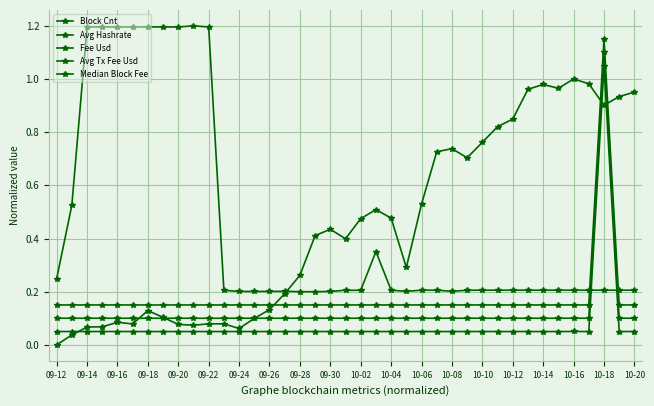

Reading left to right, what are all the values shown in this chart?

Block Cnt: 0.0	0.0	0.1	0.1	0.1	0.1	0.1	0.1	0.1	0.1	0.1	0.1	0.1	0.1	0.1	0.2	0.3	0.4	0.4	0.4	0.5	0.5	0.5	0.3	0.5	0.7	0.7	0.7	0.8	0.8	0.8	1.0	1.0	1.0	1.0	1.0	0.9	0.9	1.0
Avg Hashrate: 0.1	0.1	0.1	0.1	0.1	0.1	0.1	0.1	0.1	0.1	0.1	0.1	0.1	0.1	0.1	0.1	0.1	0.1	0.1	0.1	0.1	0.1	0.1	0.1	0.1	0.1	0.1	0.1	0.1	0.1	0.1	0.1	0.1	0.1	0.1	0.1	1.1	0.1	0.1
Fee Usd: 0.1	0.1	0.1	0.1	0.1	0.1	0.1	0.1	0.1	0.1	0.1	0.1	0.1	0.1	0.1	0.1	0.1	0.1	0.1	0.1	0.1	0.1	0.1	0.1	0.1	0.1	0.1	0.1	0.1	0.1	0.1	0.1	0.1	0.1	0.1	0.1	1.1	0.1	0.1
Avg Tx Fee Usd: 0.2	0.2	0.2	0.2	0.2	0.2	0.2	0.2	0.2	0.2	0.2	0.2	0.2	0.2	0.2	0.2	0.2	0.2	0.2	0.2	0.2	0.2	0.2	0.2	0.2	0.2	0.2	0.2	0.2	0.2	0.2	0.2	0.2	0.2	0.2	0.2	1.1	0.2	0.2
Median Block Fee: 0.2	0.5	1.2	1.2	1.2	1.2	1.2	1.2	1.2	1.2	1.2	0.2	0.2	0.2	0.2	0.2	0.2	0.2	0.2	0.2	0.2	0.4	0.2	0.2	0.2	0.2	0.2	0.2	0.2	0.2	0.2	0.2	0.2	0.2	0.2	0.2	0.2	0.2	0.2